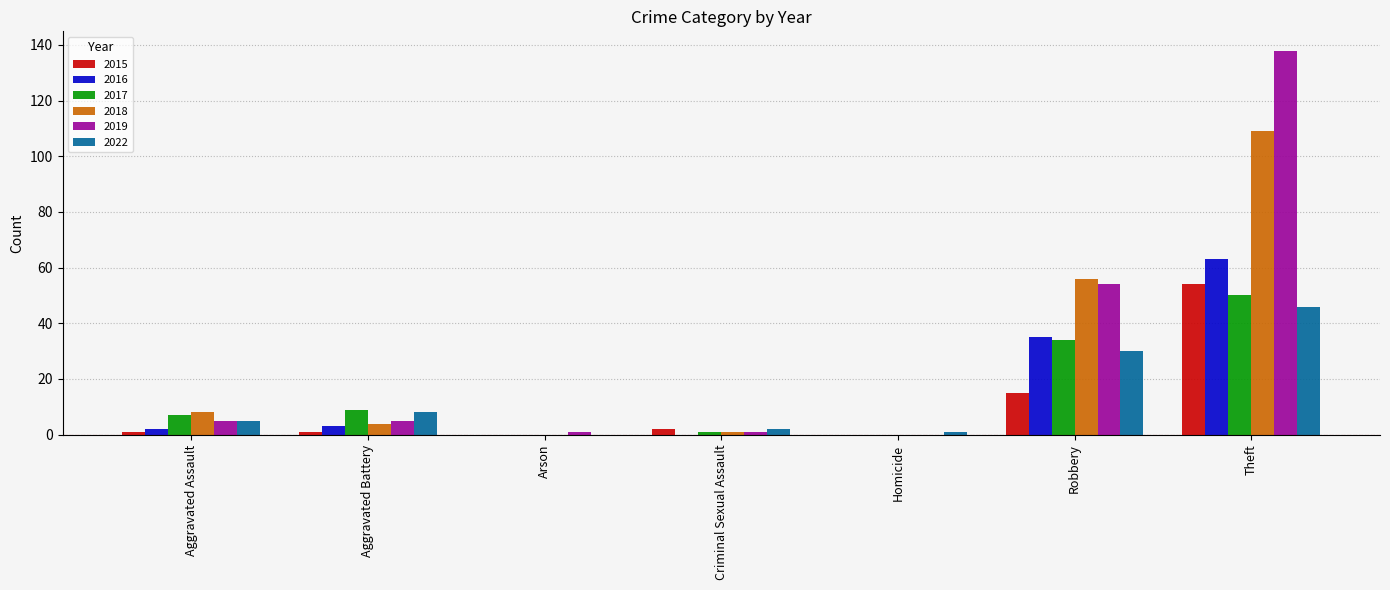

The 2017 series shows 1 at Aggravated Assault. True or false?

False